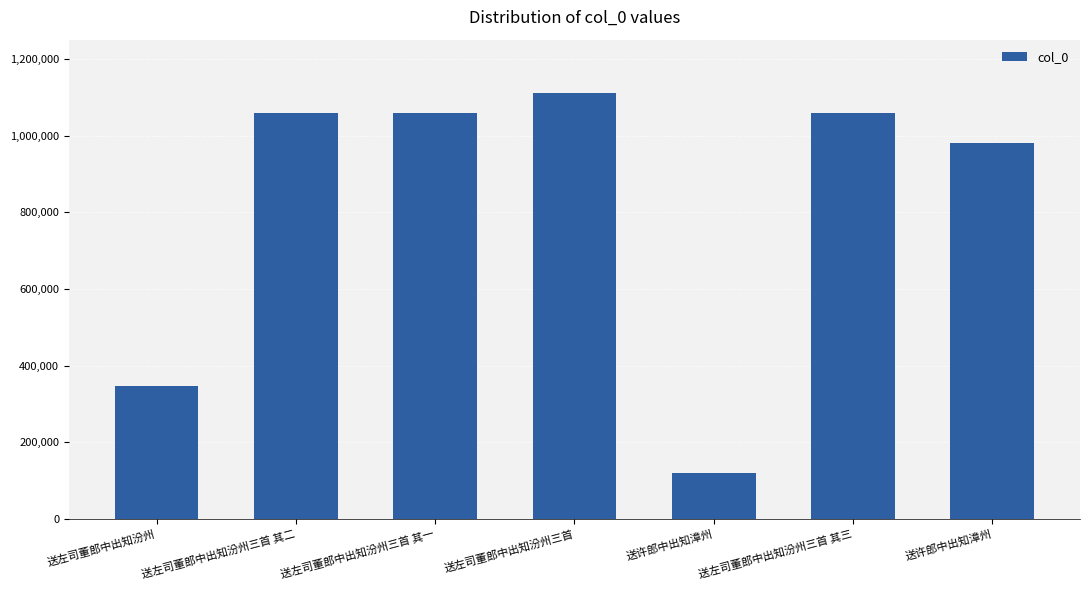

How many data points does each series have?

7